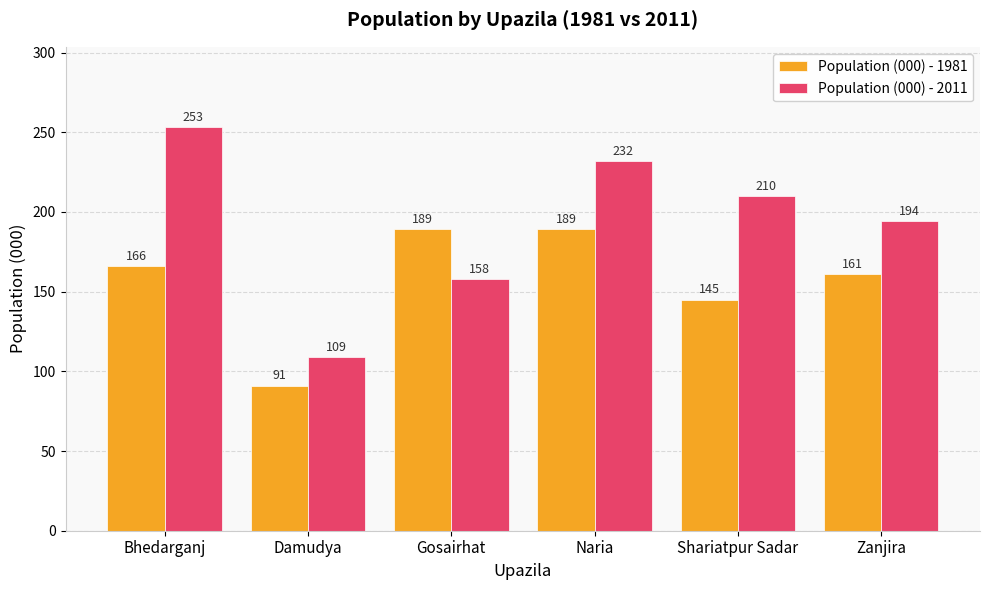

What is the spread (max minus min) of values at Naria?

43